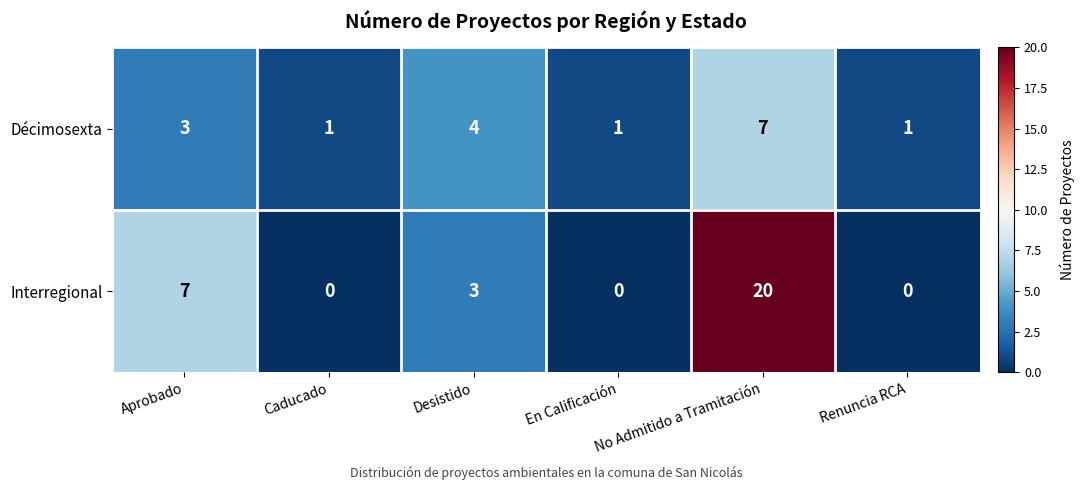

Which series has the largest total across all categories?

Interregional